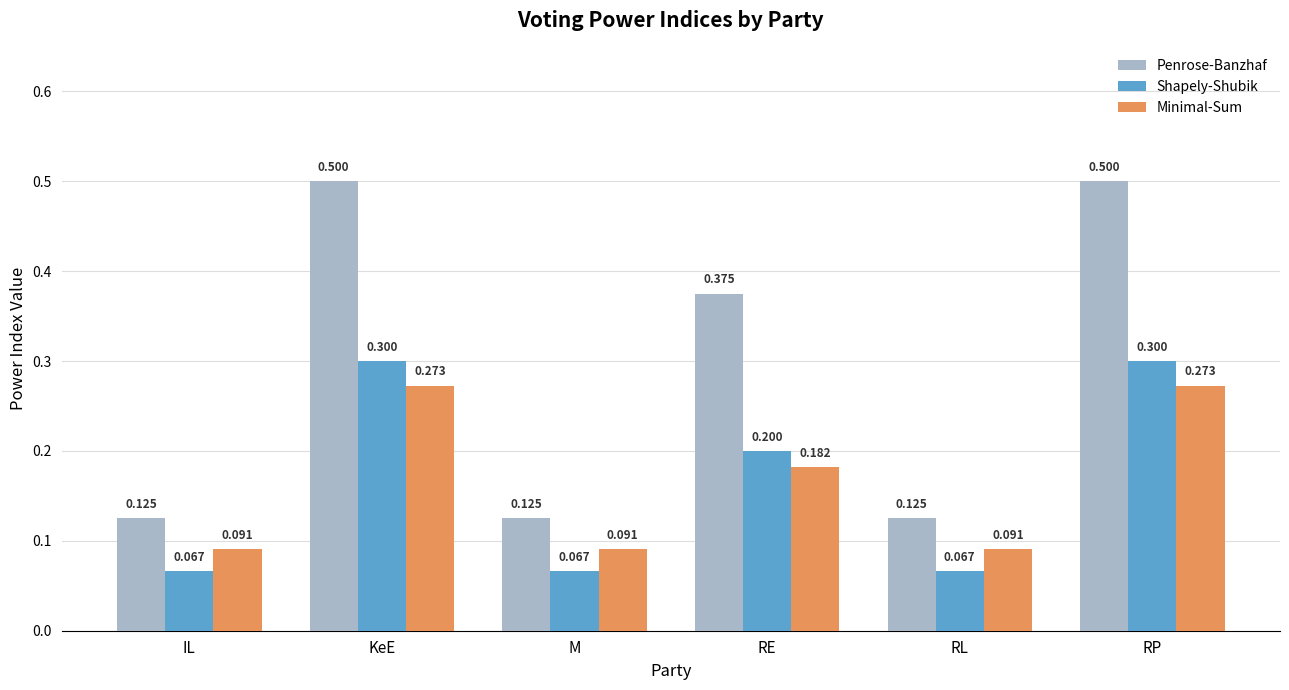

What is the maximum value shown in the chart?

0.5